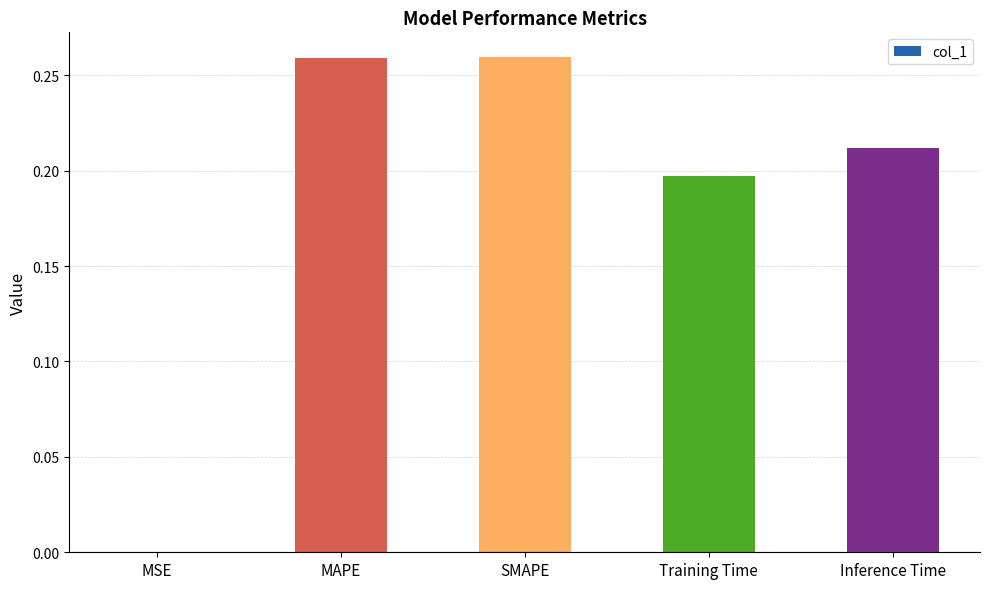

What is the sum of the values at MAPE and Inference Time?

0.5